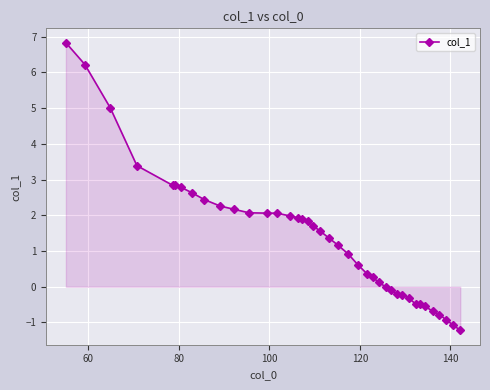

How many lines are shown in the chart?

1